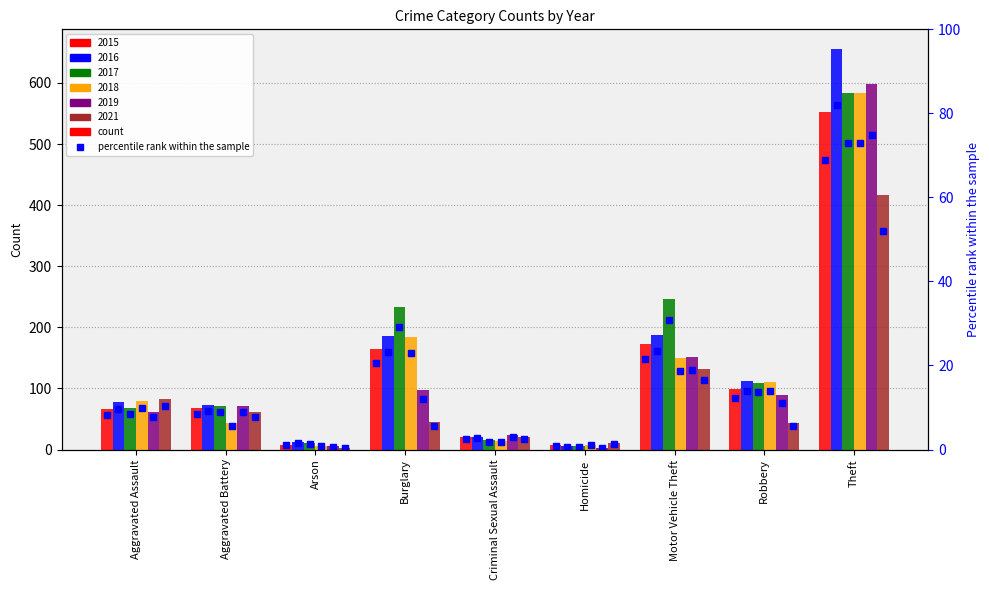

What is the label of the 4th bar from the left?

Burglary